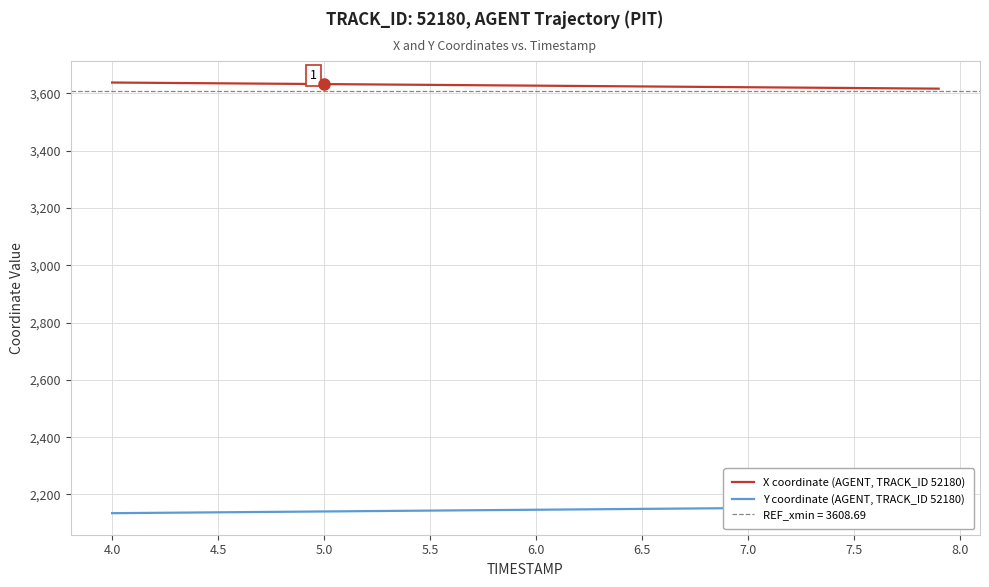

What is the maximum value shown in the chart?

3637.6